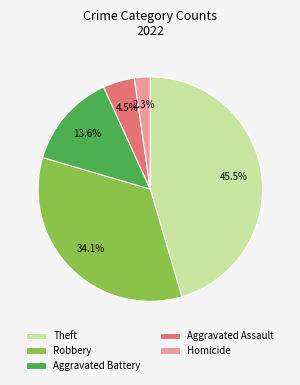

How many segments does this pie chart have?

5